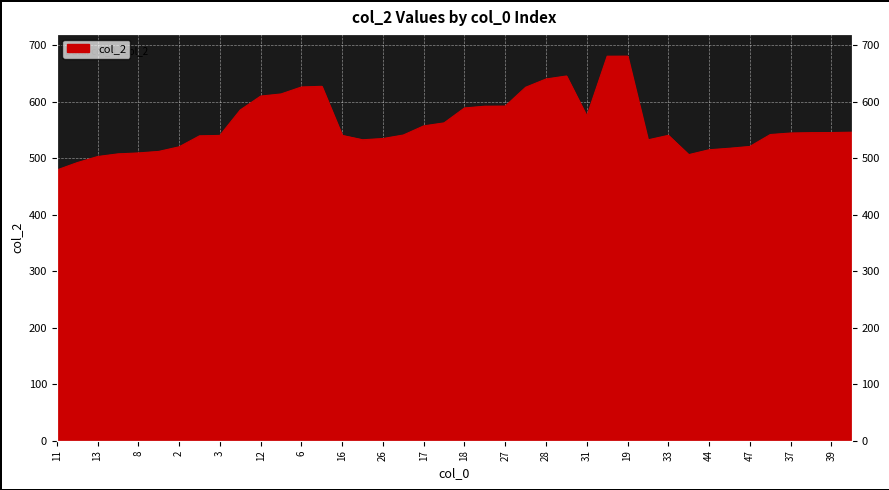

What is the ratio of the value at 36 to the value at 46?

1.0